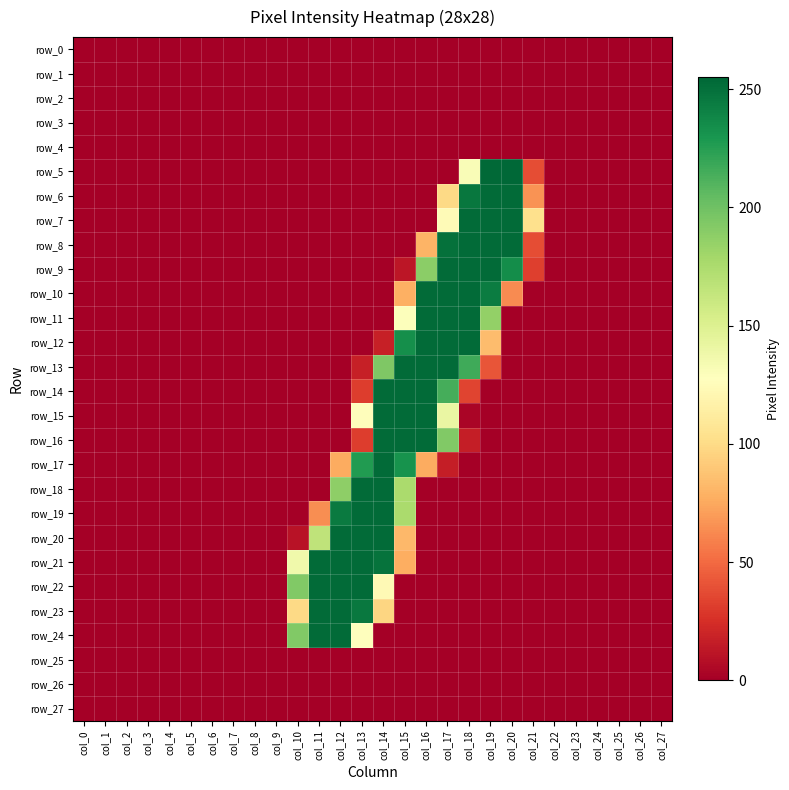

Is the value of row_5 at col_16 greater than the value of row_4 at col_24?

No